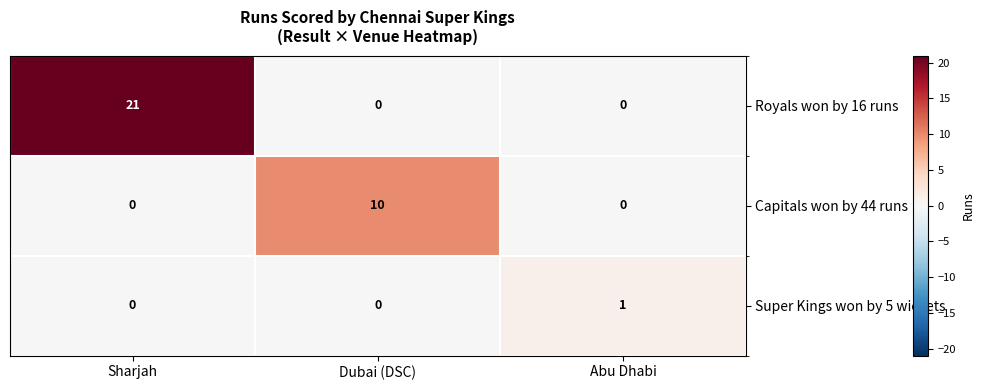

What is the maximum value shown in the chart?

21